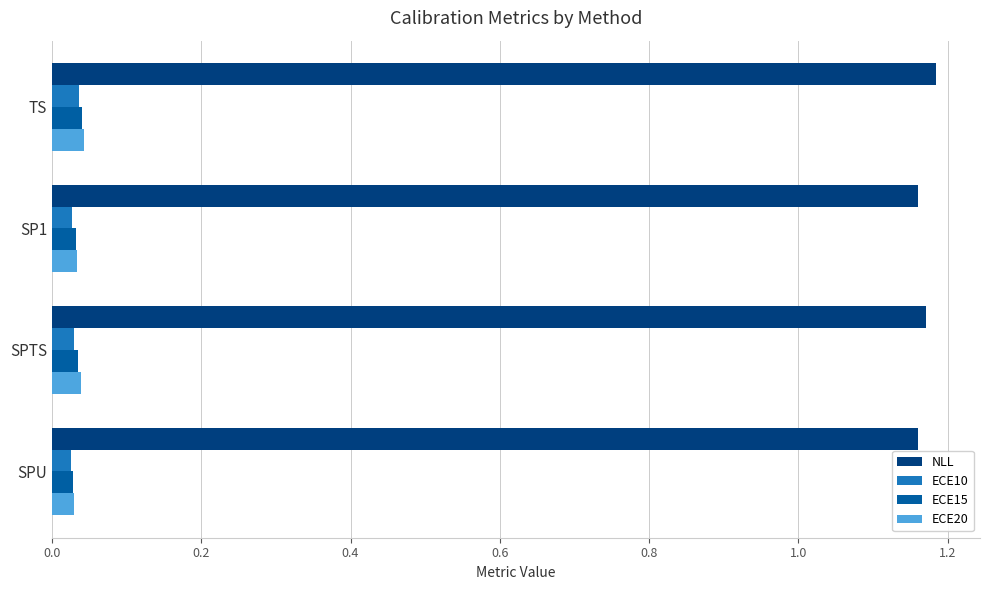

What is the spread (max minus min) of values at SPTS?

1.1